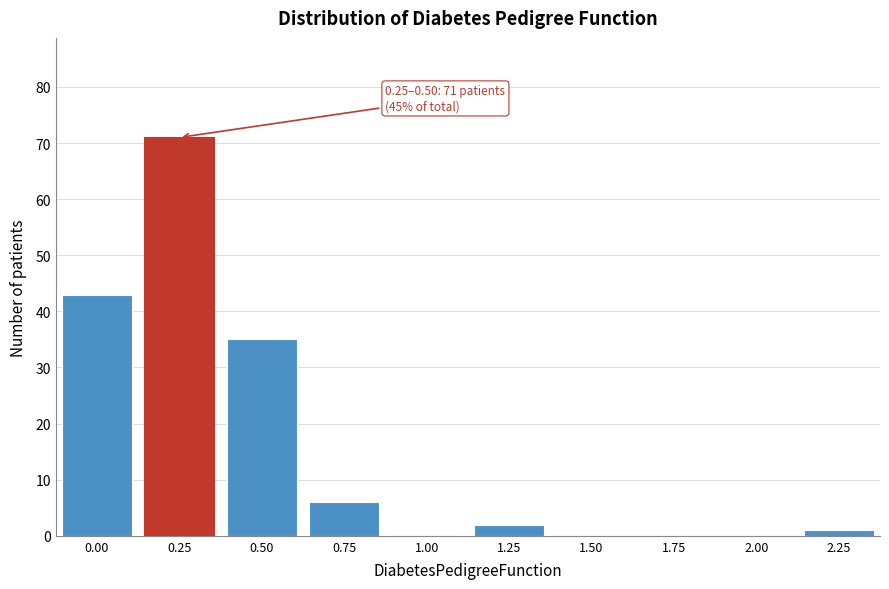

Reading left to right, what are all the values shown in this chart?

0.00=43	0.25=71	0.50=35	0.75=6	1.00=0	1.25=2	1.50=0	1.75=0	2.00=0	2.25=1